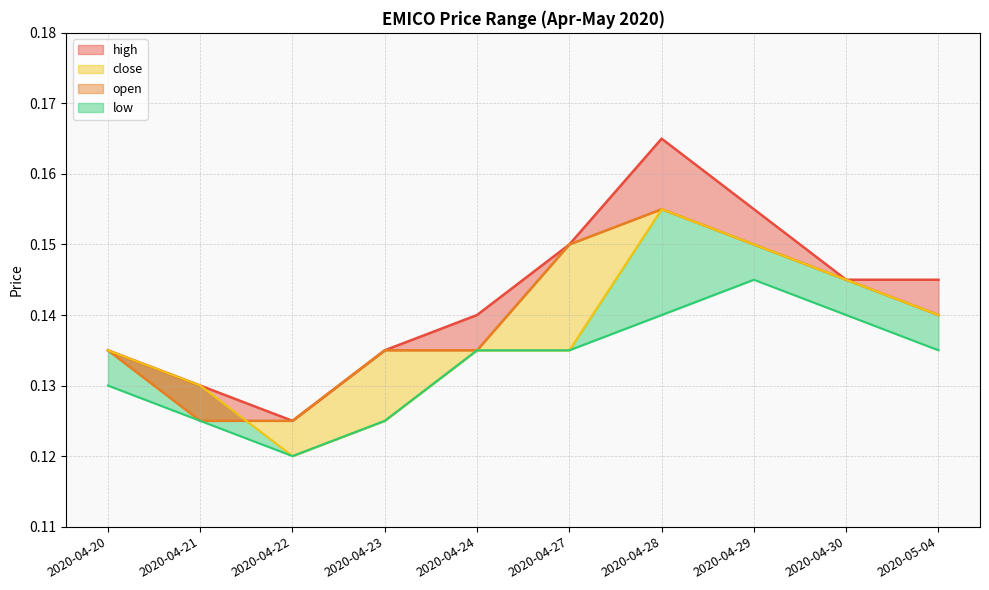

In low_line, how many points are higher than both neighbors (excluding endpoints)?

1